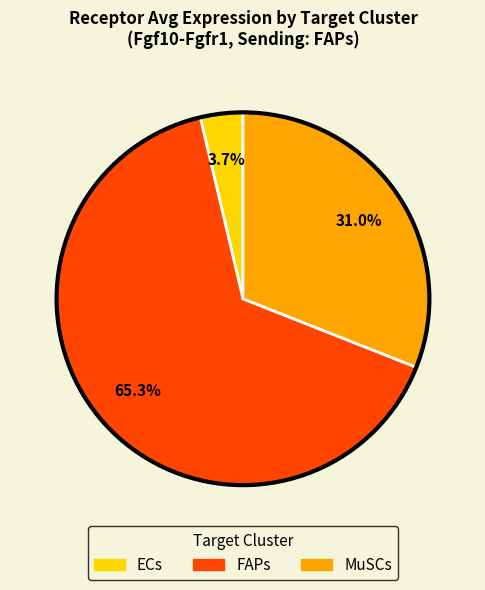

Which category has the biggest portion of the pie?

FAPs